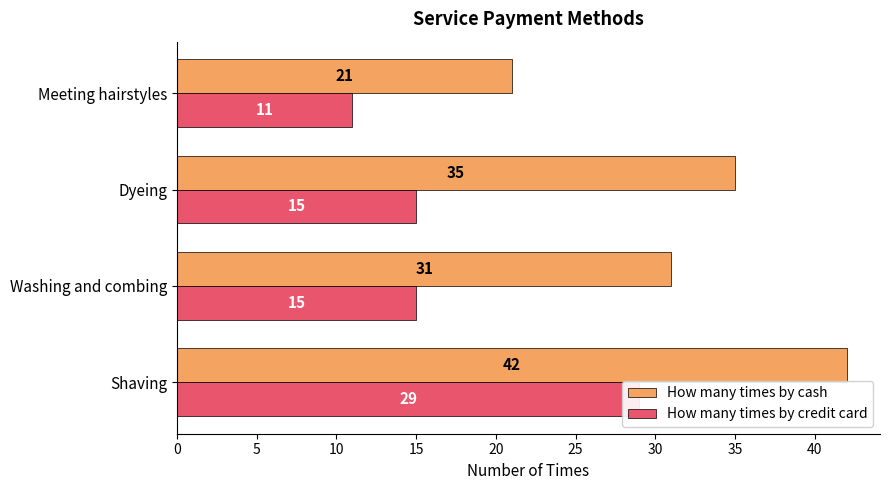

True or false: How many times by cash has a value of 10 at 15.

False